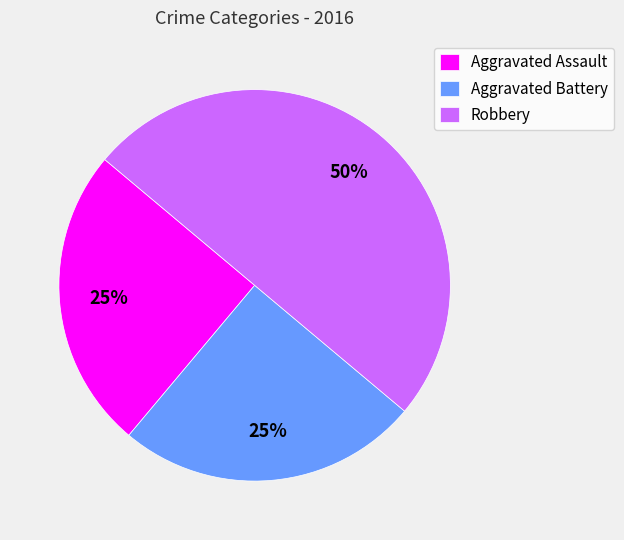

Is Aggravated Assault the majority of the pie?

No